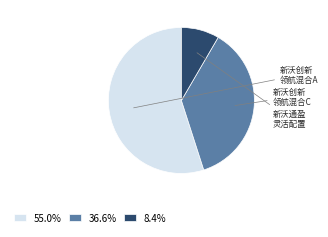

How many segments does this pie chart have?

3